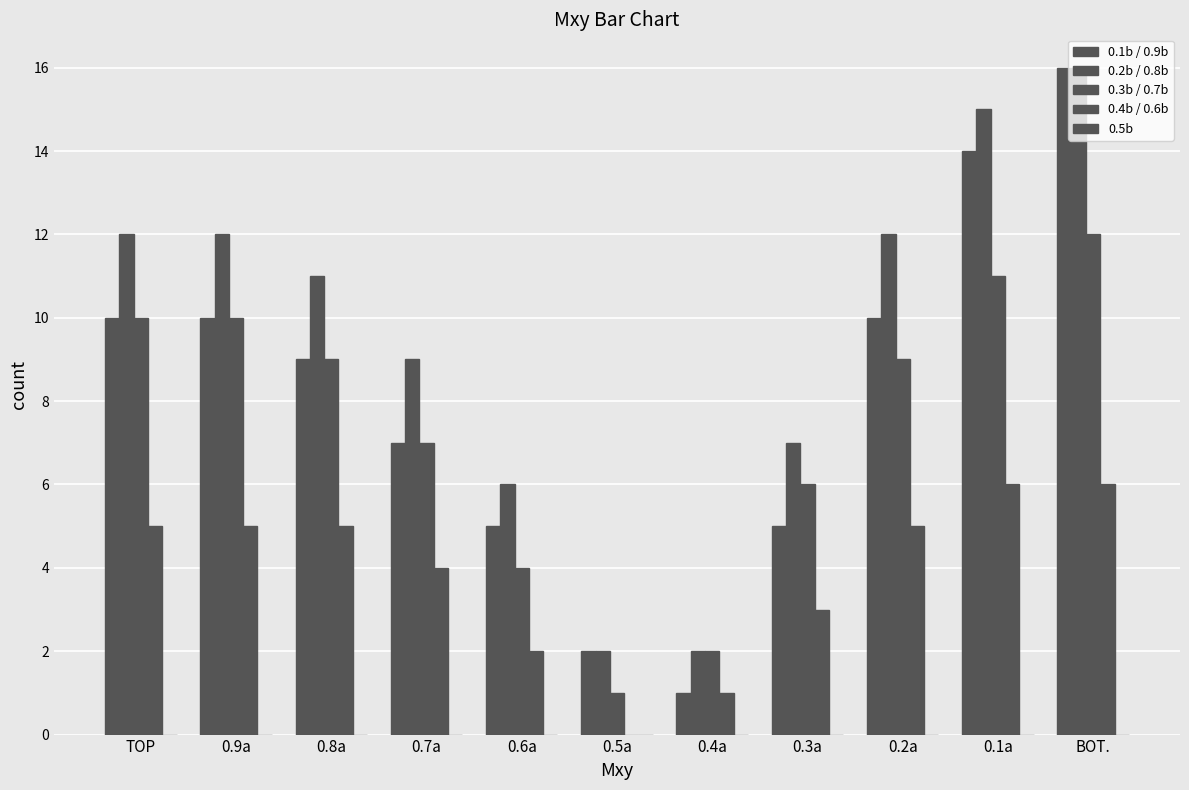

Count the number of categories in the chart.

11